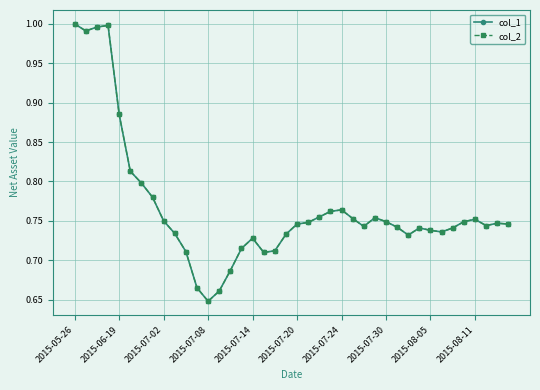

What is the difference between the maximum and minimum values in the col_1 series?

0.4